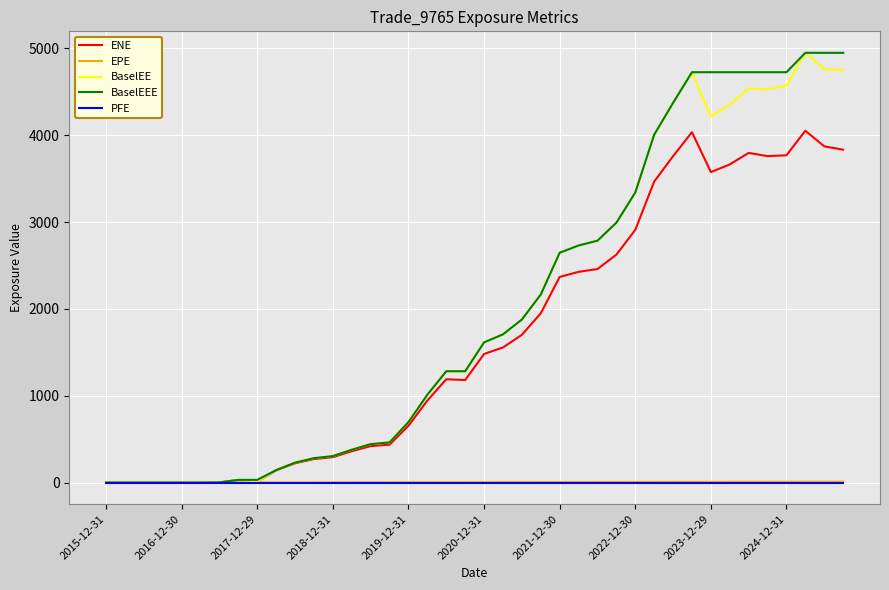

What is the highest value of the BaselEE series?

4950.1